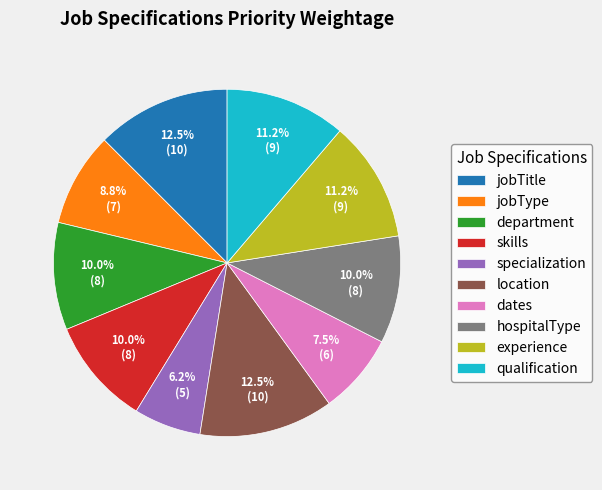

Is there any slice that represents more than half of the pie?

No